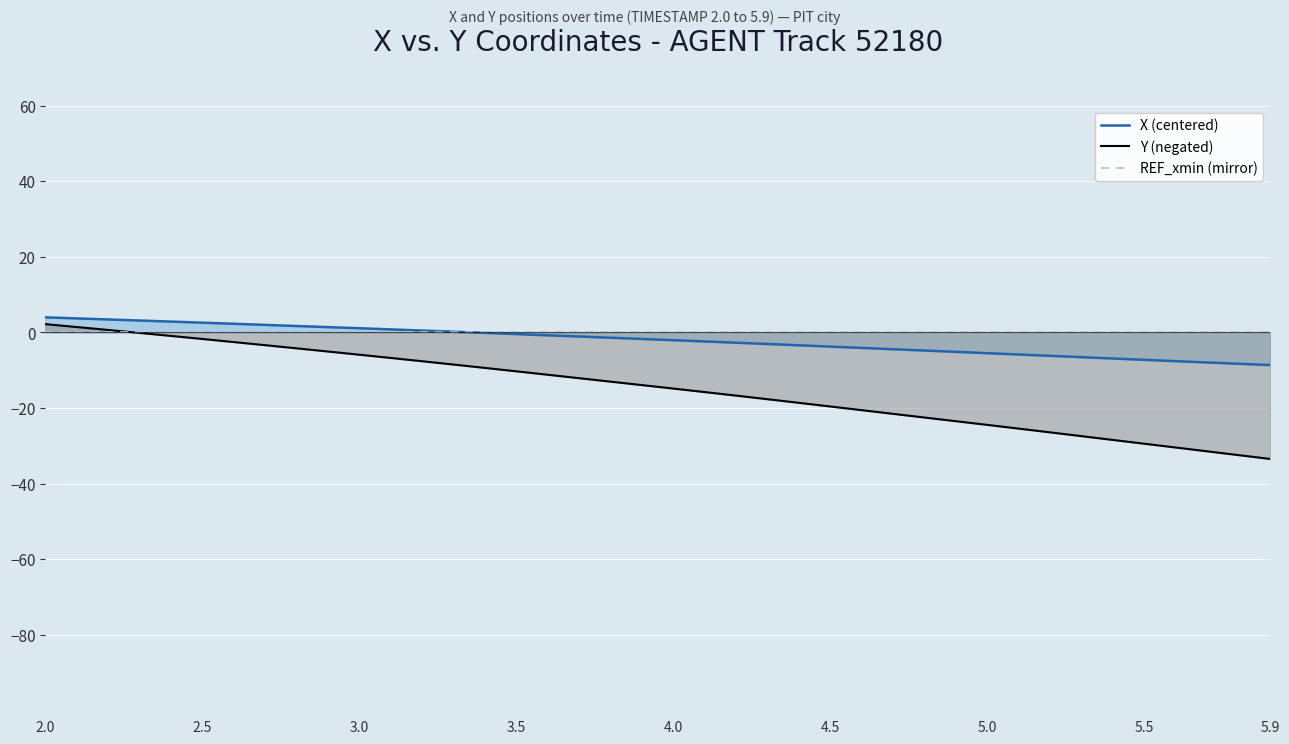

The Y (negated) series shows -24.5 at 5.0. True or false?

True